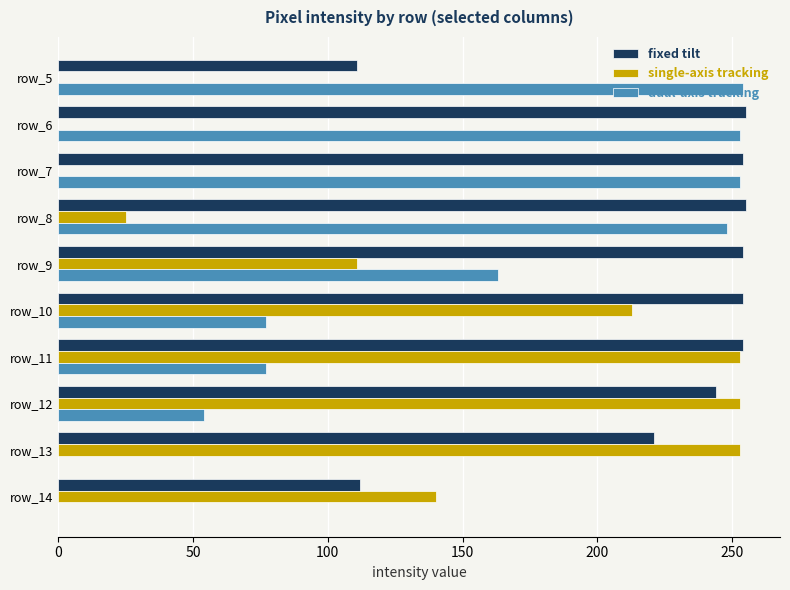

What is the sum of the fixed tilt values at row_10 and row_14?

366